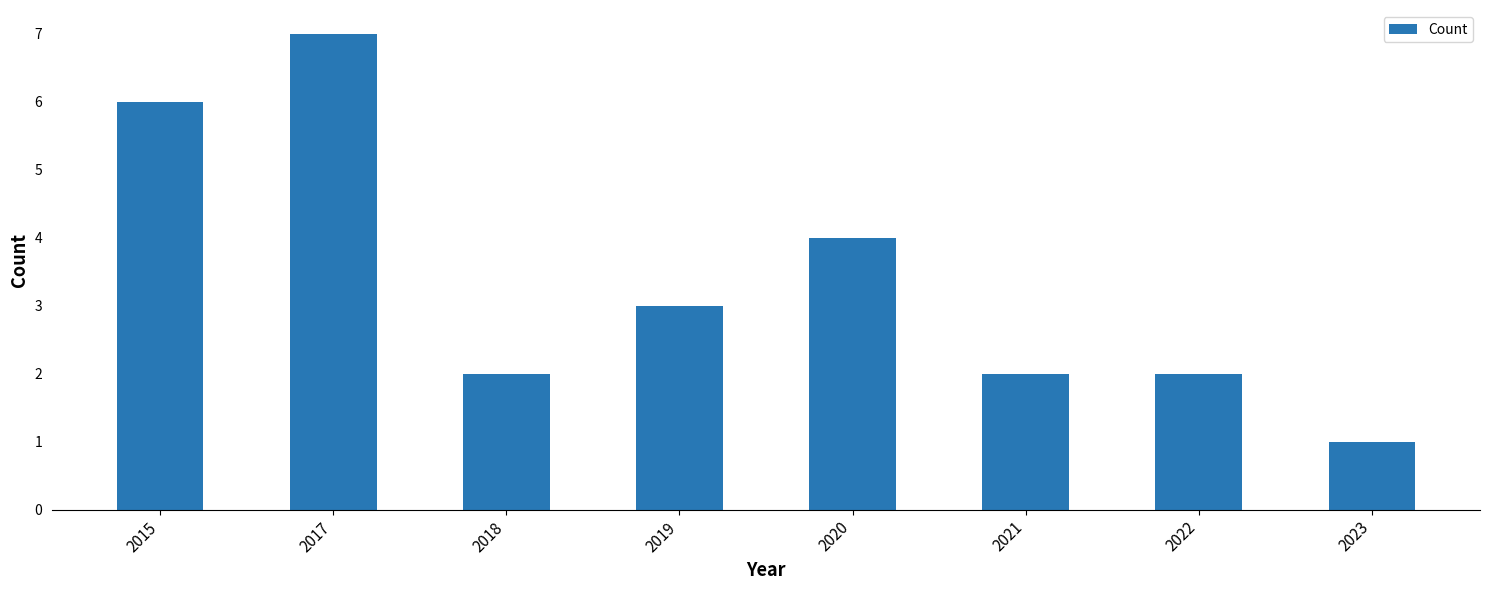

Does the chart contain stacked bars?

No